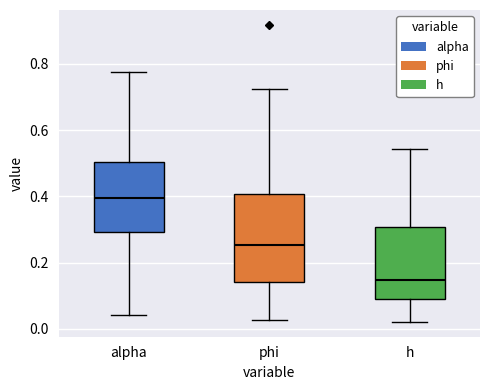

Reading left to right, transcribe this box plot: for each box, give where its median line is, the range the box spans, and where its two whiskers end, as read against the y-axis. The values are not printed on the chart, so give them approximately, as read against the axis.

alpha: median 0.40, box 0.30 to 0.50, whiskers 0.04 to 0.78
phi: median 0.26, box 0.14 to 0.40, whiskers 0.02 to 0.72
h: median 0.14, box 0.10 to 0.30, whiskers 0.02 to 0.54